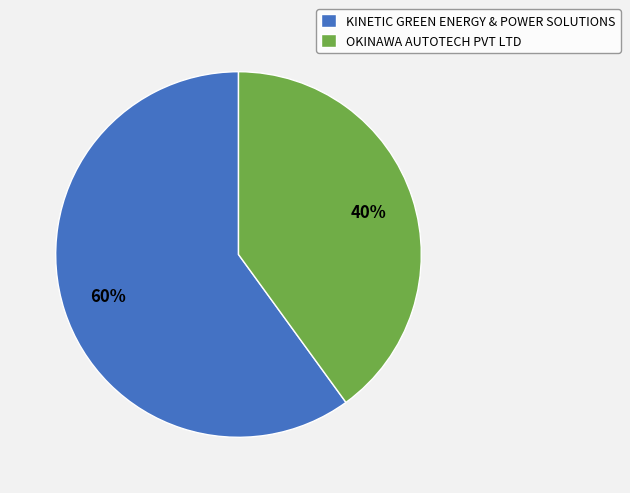

To the nearest percent, what portion does KINETIC GREEN ENERGY & POWER SOLUTIONS represent?

60%